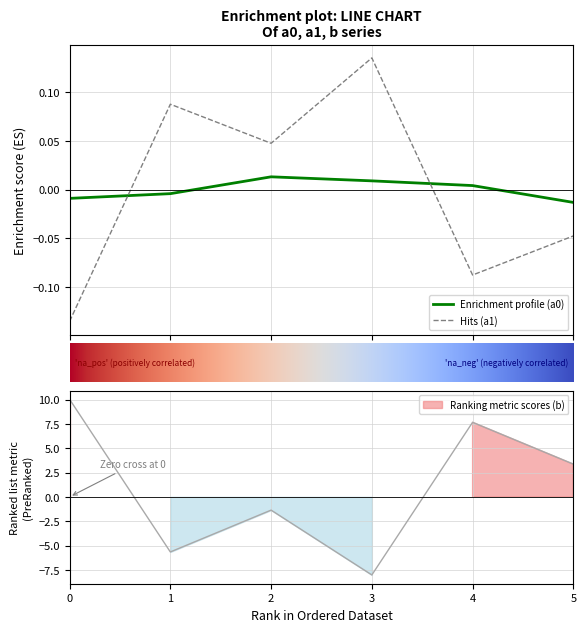

Is it true that b equals 13.1 at 4?

False